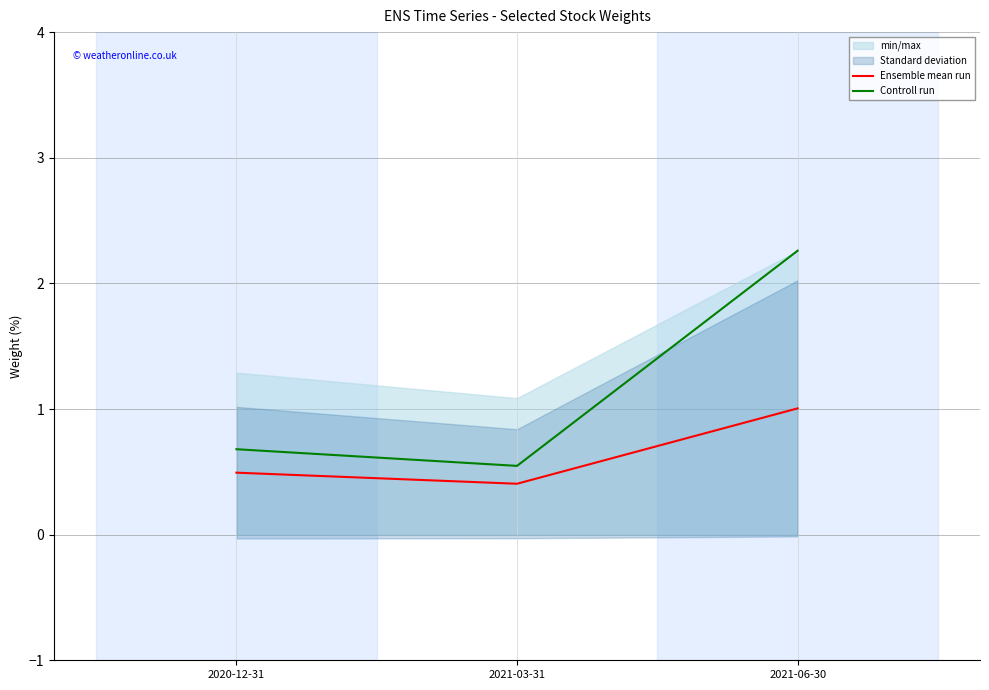

At which label is Controll run closest to 1?

2020-12-31